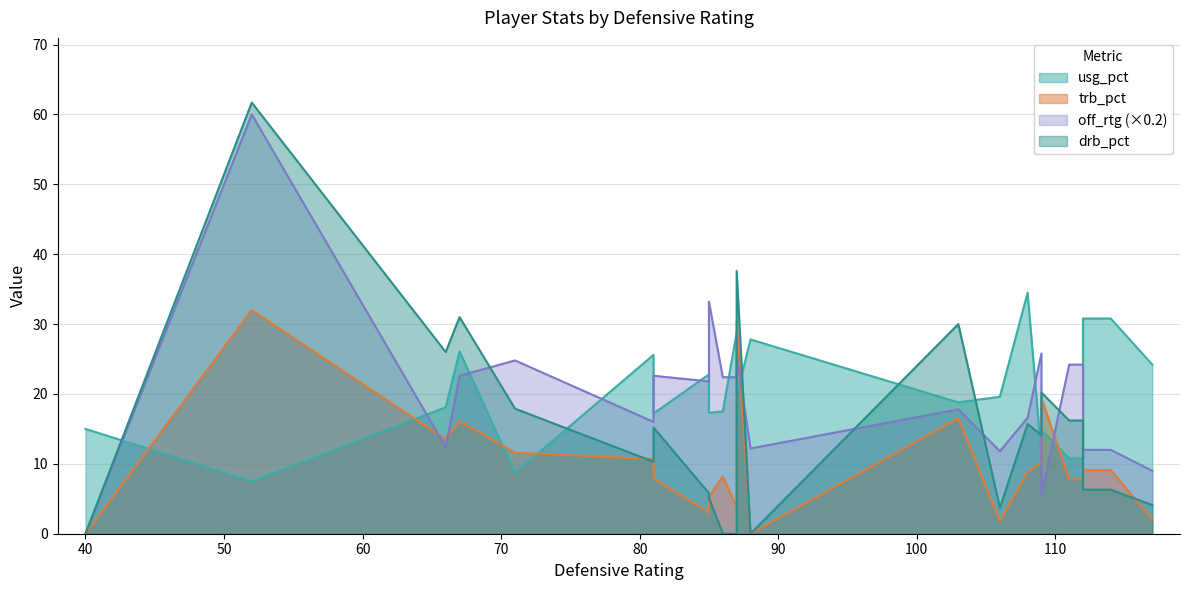

How many data points in drb_pct are less than 14?

11